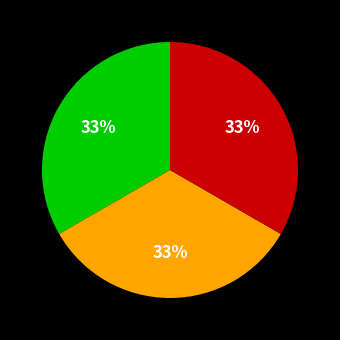

Is there any slice that represents more than half of the pie?

No